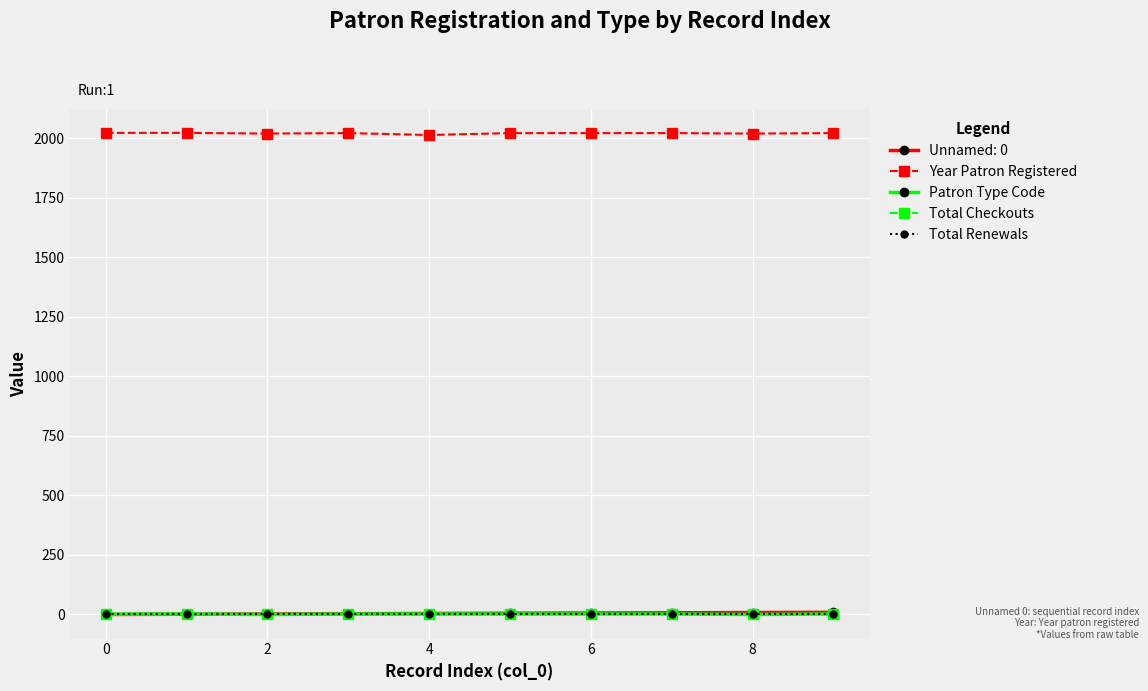

Which category has the lowest value across all series?

2